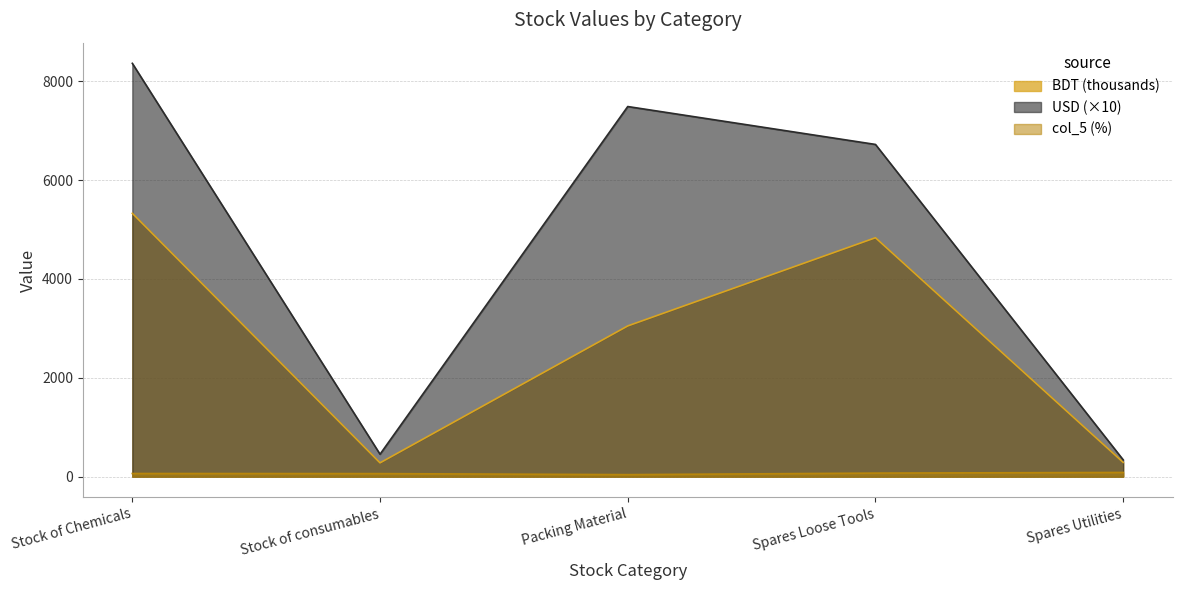

Which series has the largest total across all categories?

USD (×10)